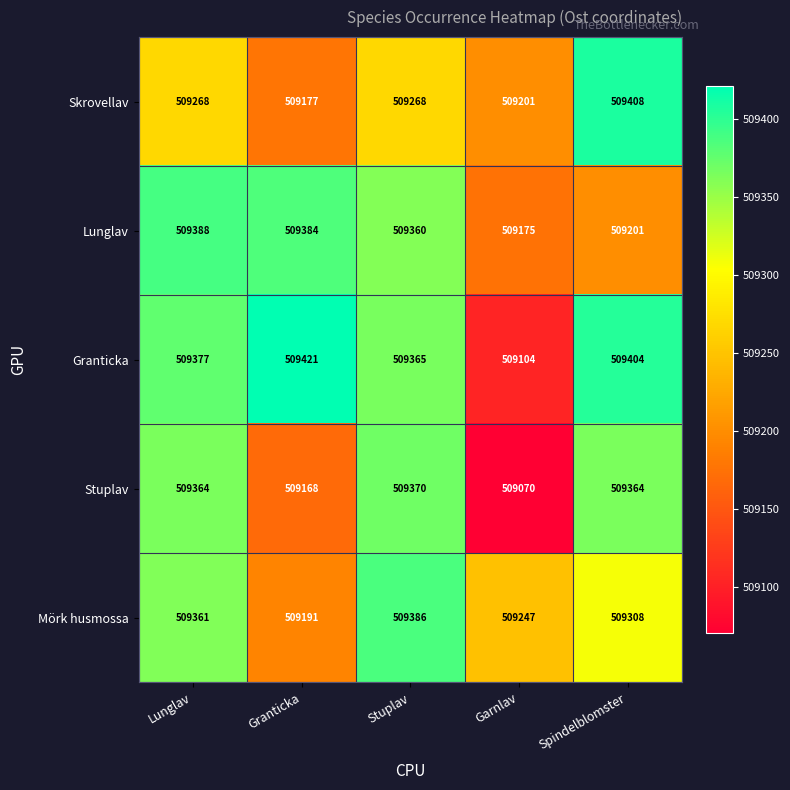

Which category has the lowest value across all series?

Garnlav